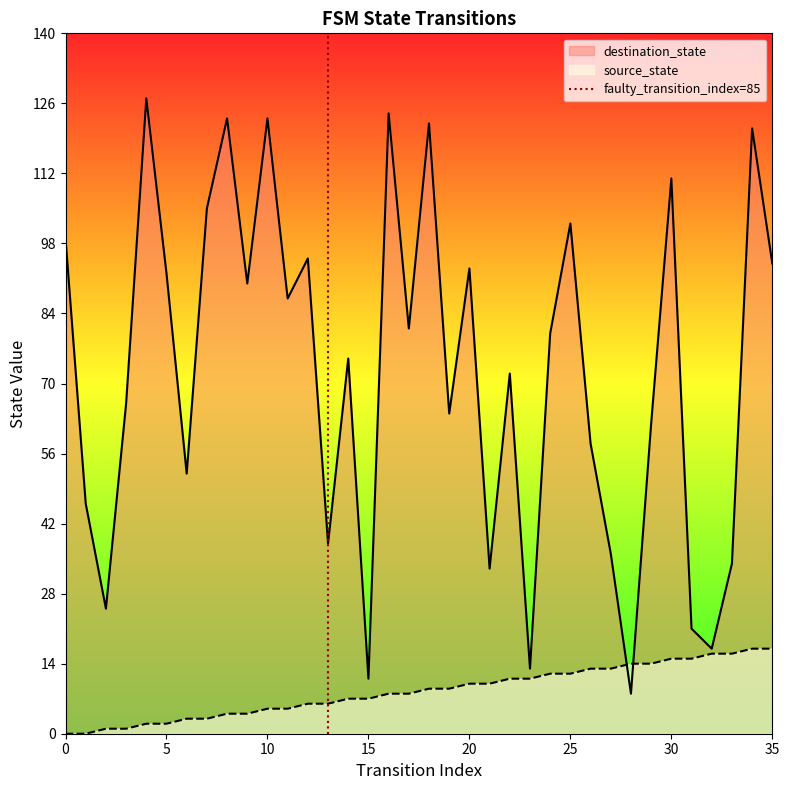

True or false: destination_state has a value of 190 at 30.

False